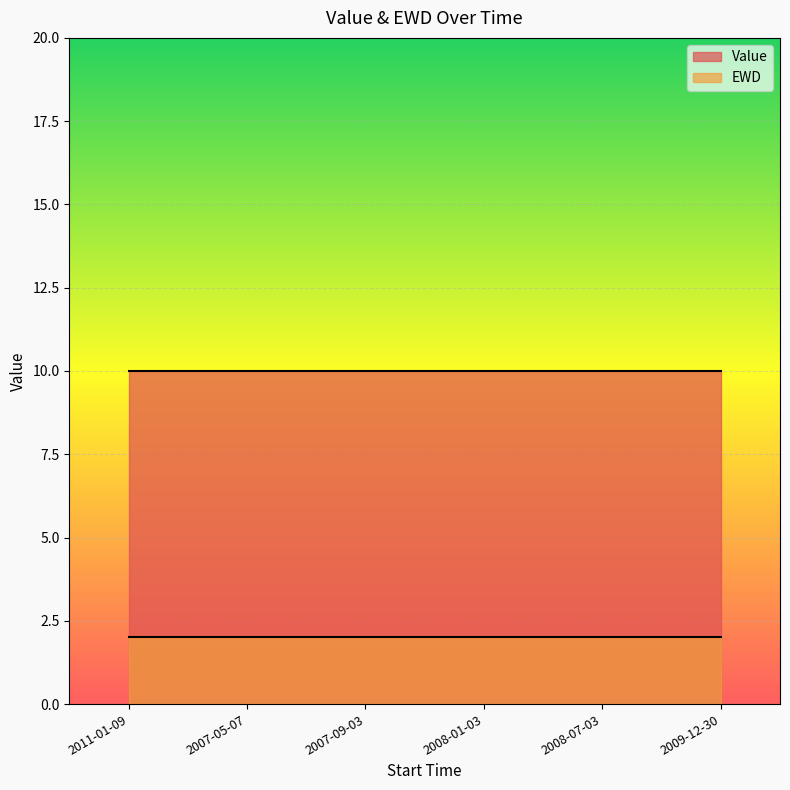

True or false: EWD has more than 2 interior local peaks.

False